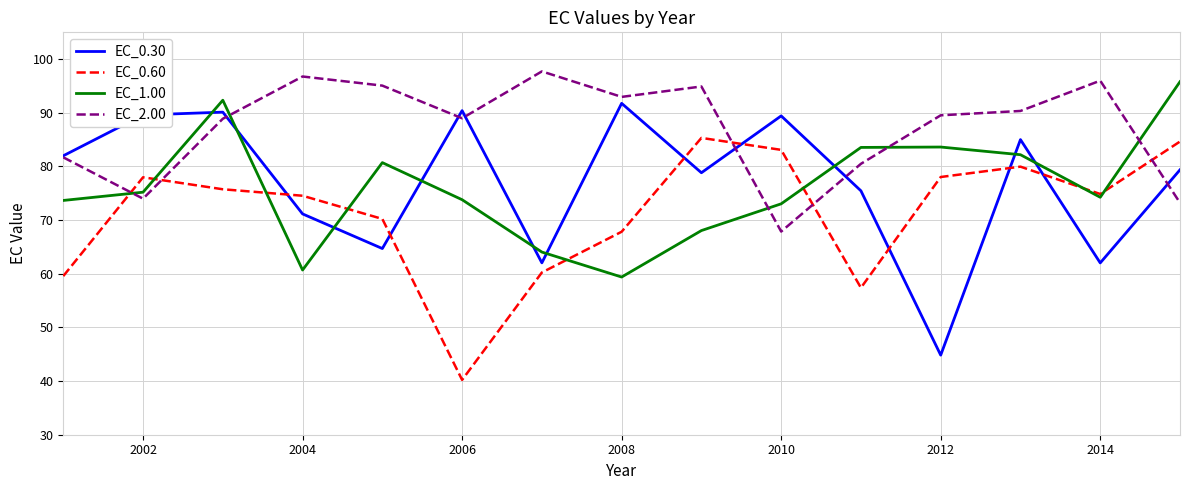

How many intersections are there between EC_2.00 and EC_1.00?

5